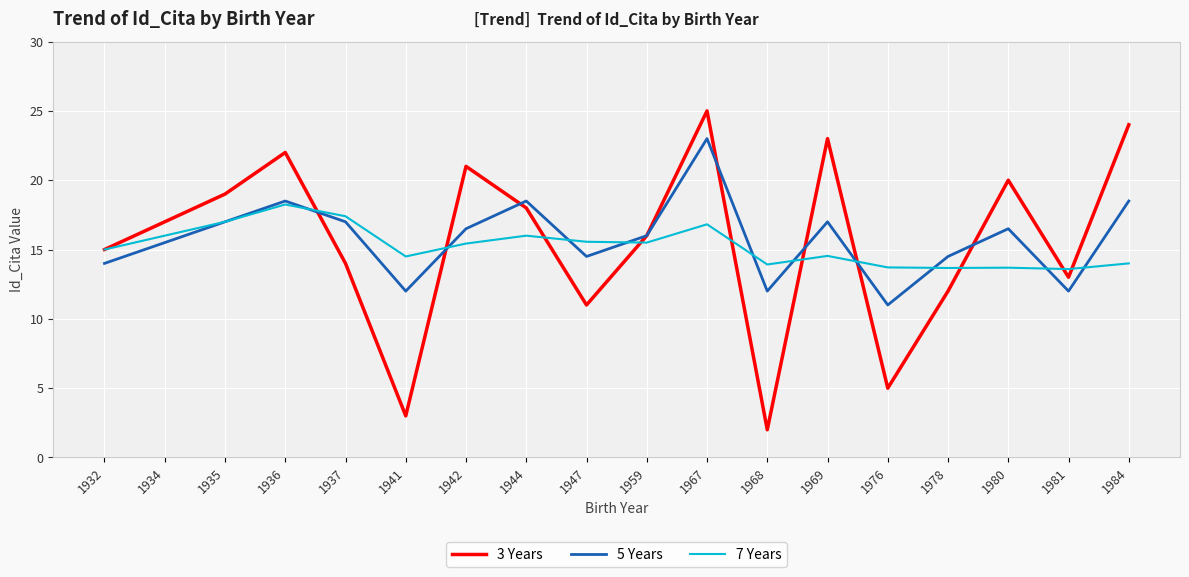

How many interior local valleys does the 3 Years series have?

5